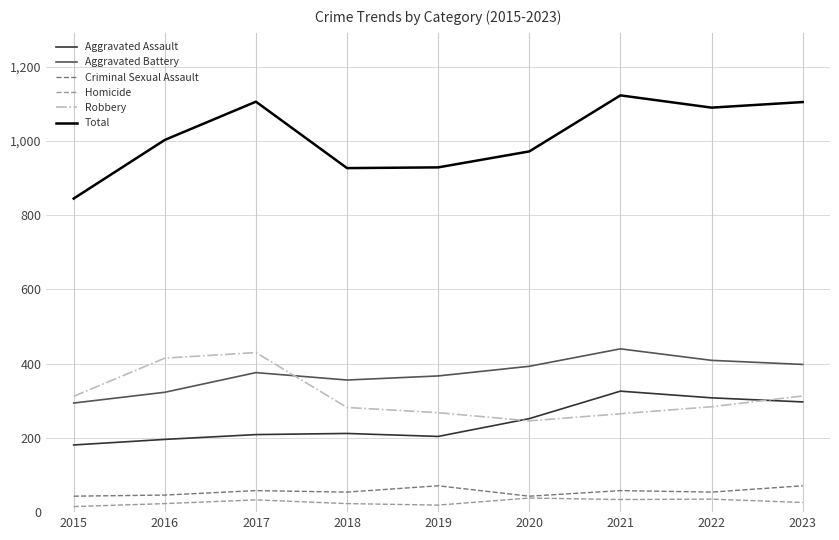

What is the difference between the maximum and minimum values in the Criminal Sexual Assault series?

28